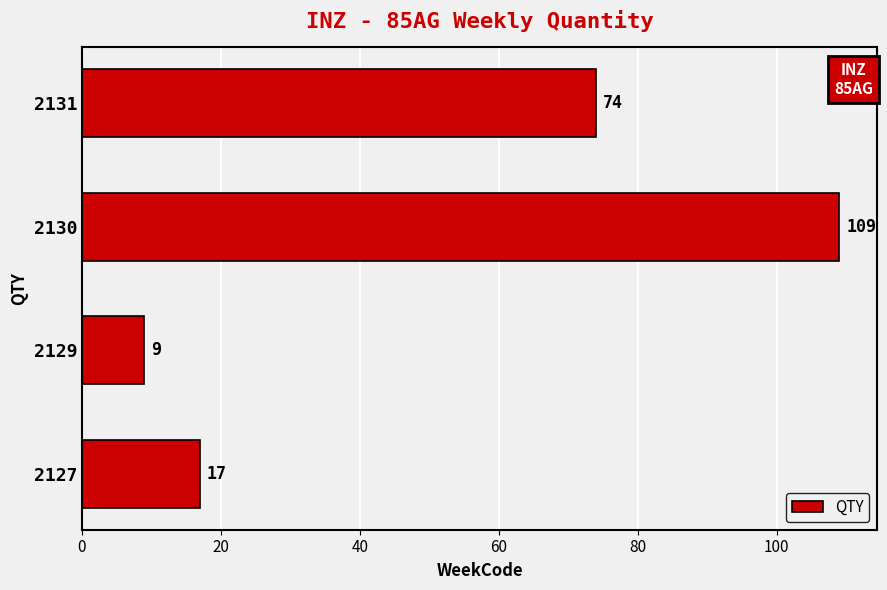

Reading bottom to top, transcribe all the data shown in this chart.

2127=17	2129=9	2130=109	2131=74